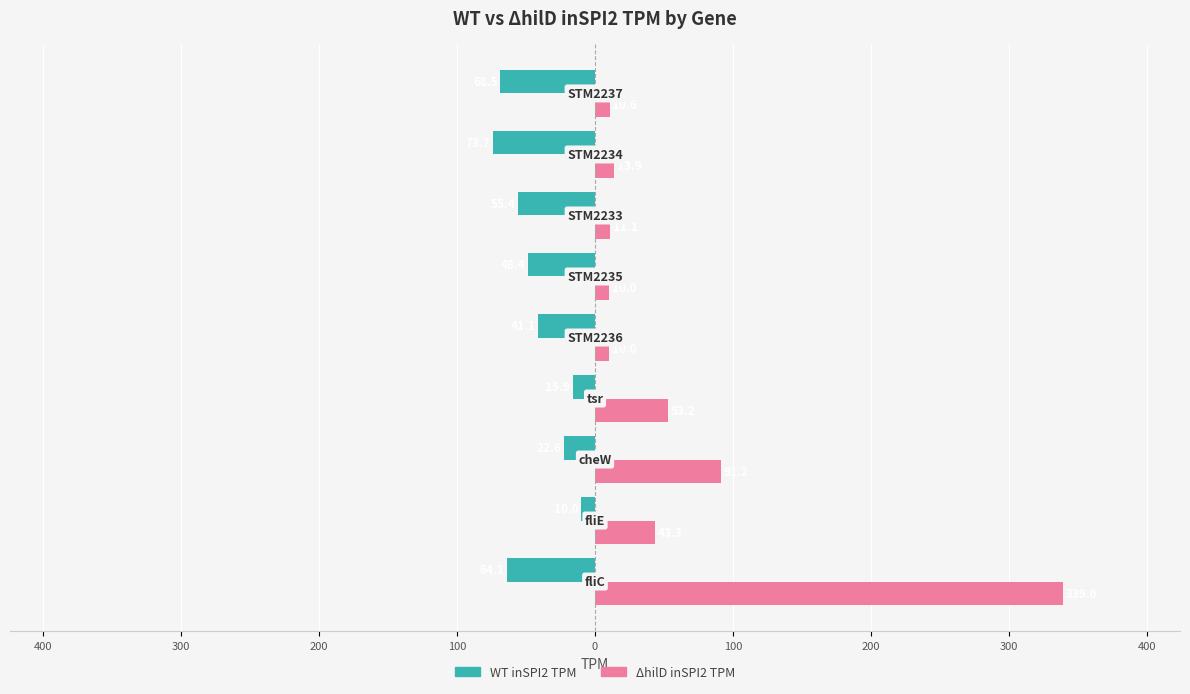

What is the difference between the maximum and minimum values in the ΔhilD inSPI2 TPM series?

329.0